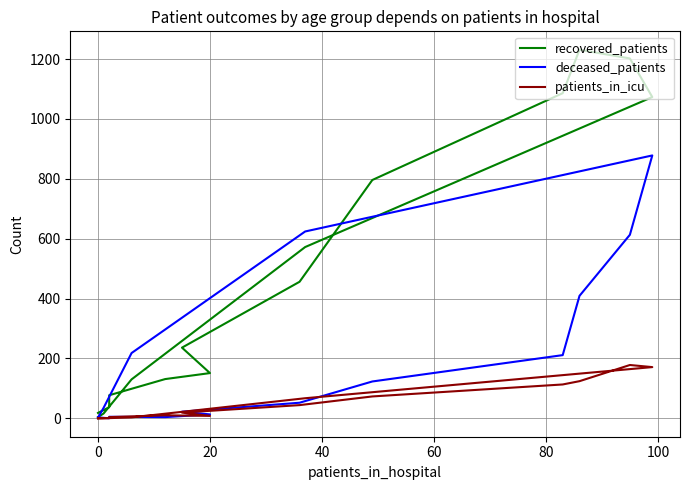

Reading left to right, extract all data points from this chart.

recovered_patients: 18	37	77	131	151	236	456	796	1086	1231	1202	1073	572	130	16	4
deceased_patients: 3	0	5	4	13	22	52	123	211	409	613	878	624	218	35	2
patients_in_icu: 0	1	4	10	8	19	44	73	113	124	178	171	67	3	0	0